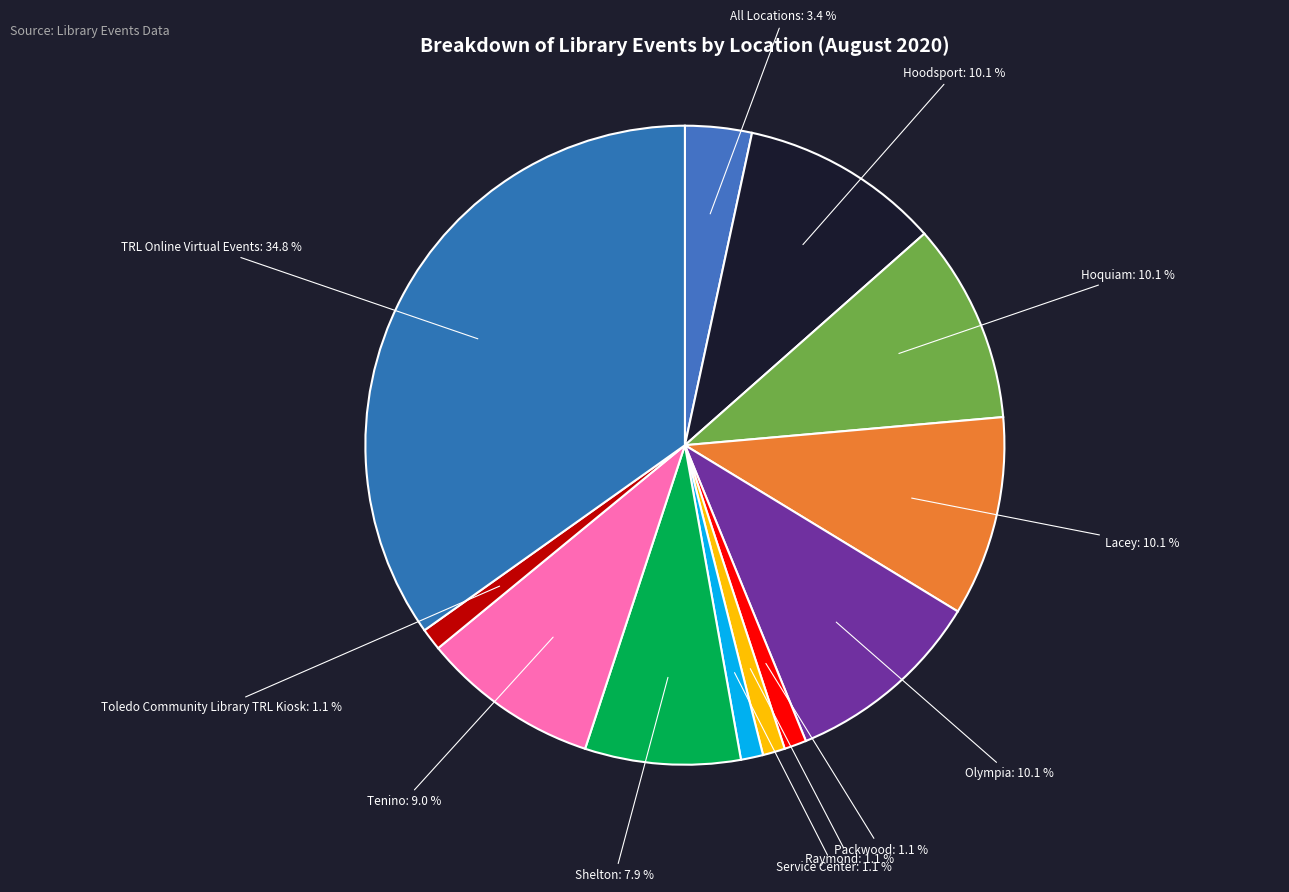

To the nearest percent, what is the average slice percentage?

8%